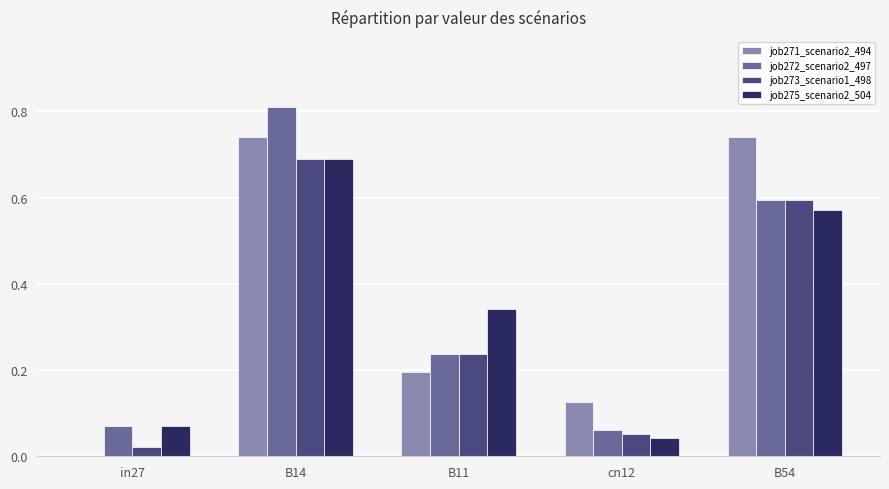

At which category is the sum across all series the highest?

B14